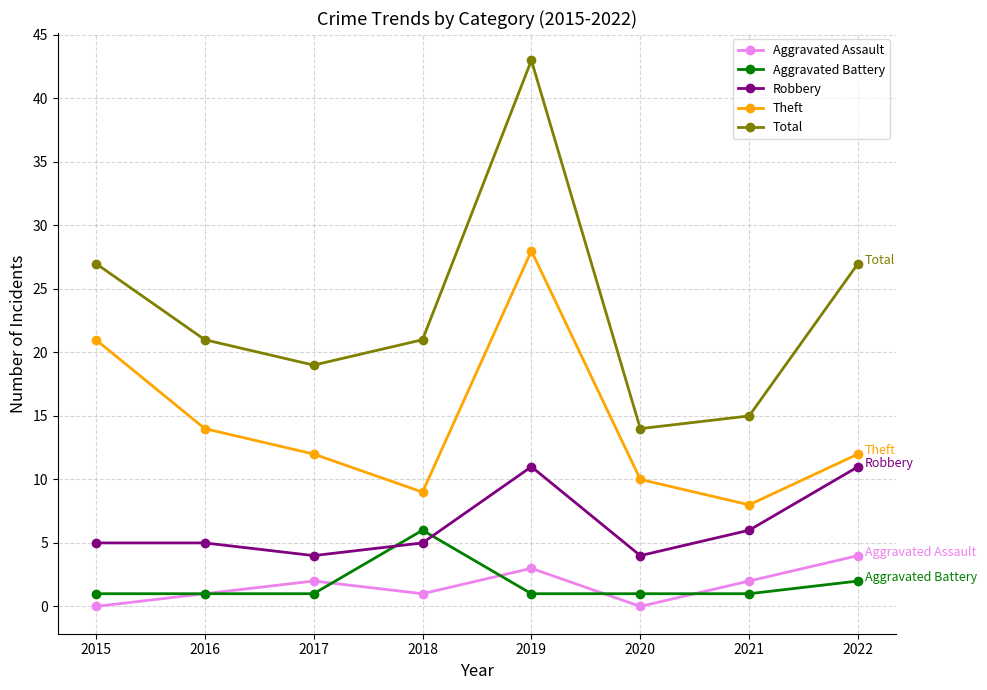

Which series changed the most between 2018 and 2021?

Total